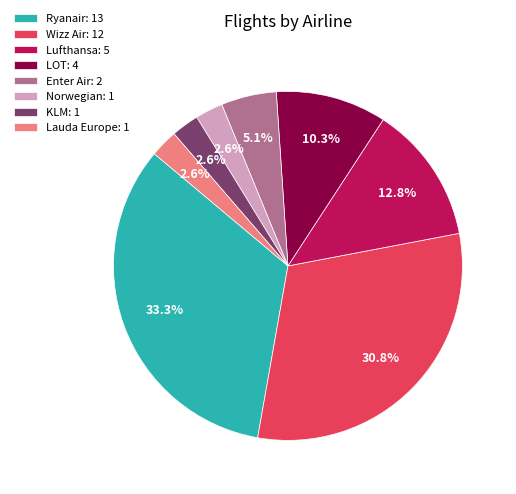

What is the largest slice in the pie chart?

Ryanair